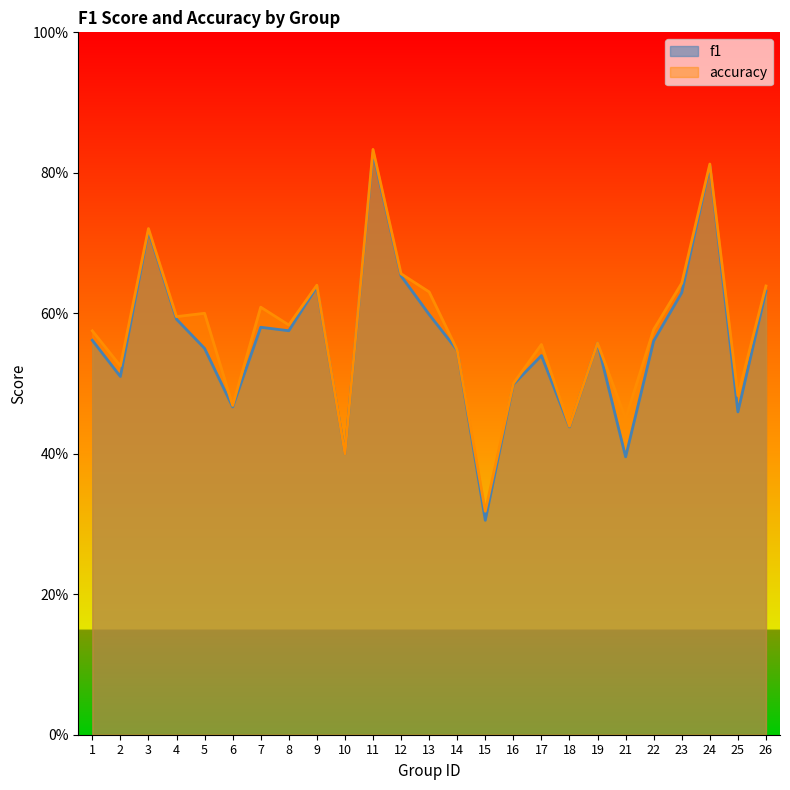

What is the sum of the accuracy values at 10 and 21?

0.9